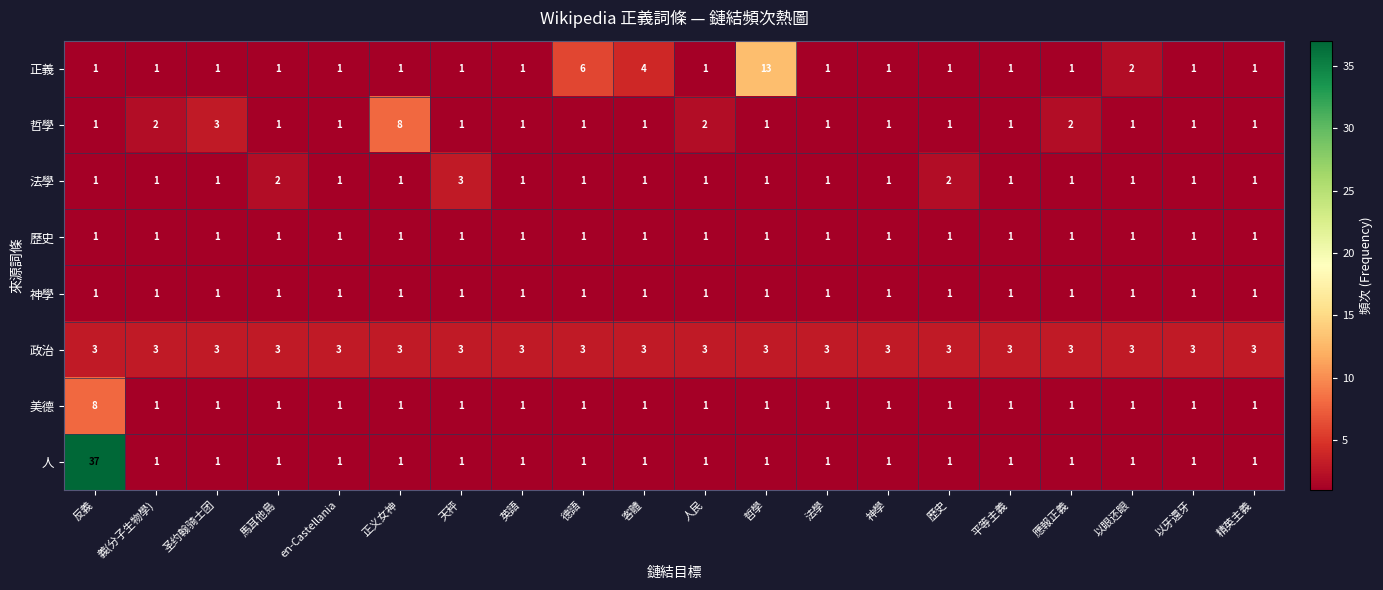

How many distinct data groups are displayed?

8